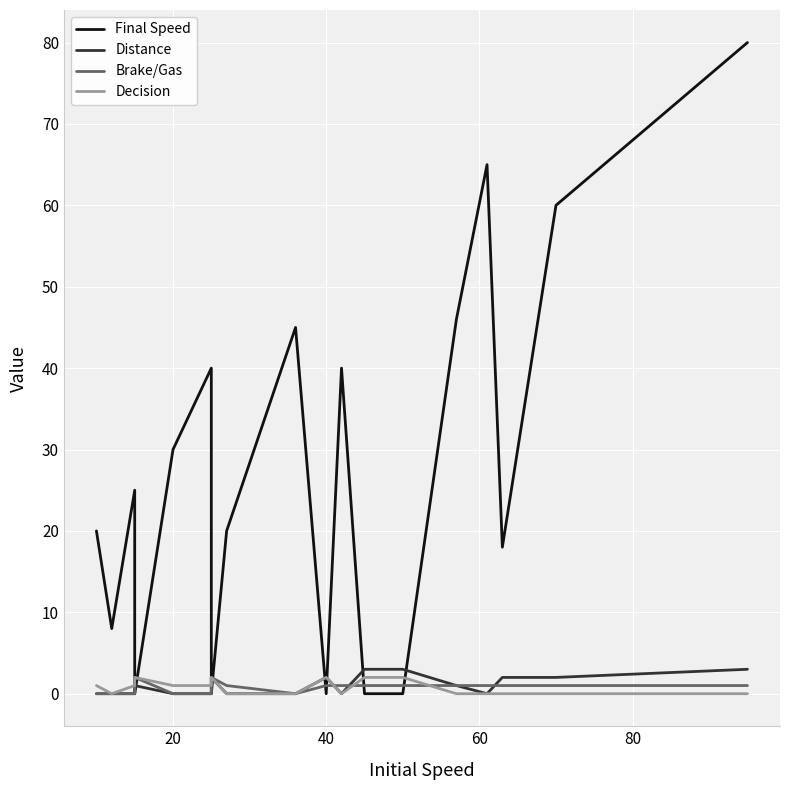

What is the difference between the maximum and minimum values in the Distance series?

3